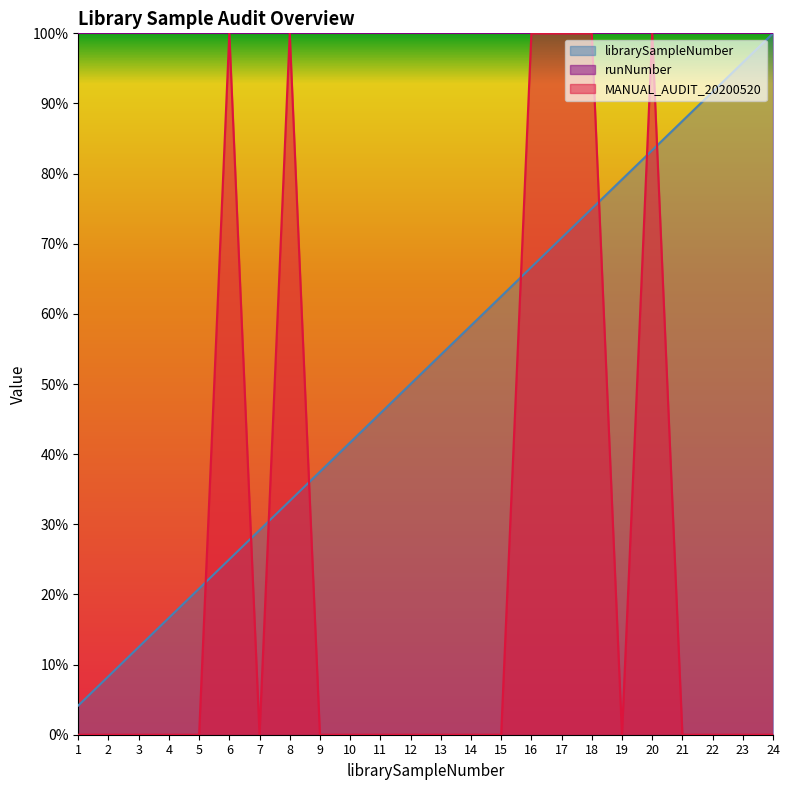

Is it true that MANUAL_AUDIT_20200520 equals 100.0 at 8?

True